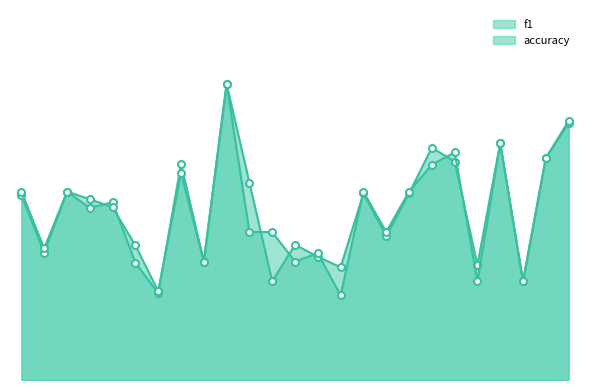

What is the value of the accuracy point at the 5th from the left?

0.6